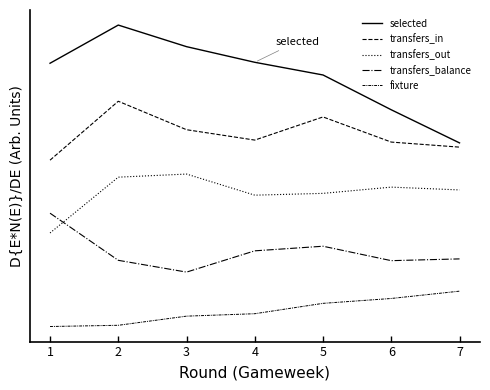

List the labels in order of selected value, largest first.

2, 3, 4, 1, 5, 6, 7